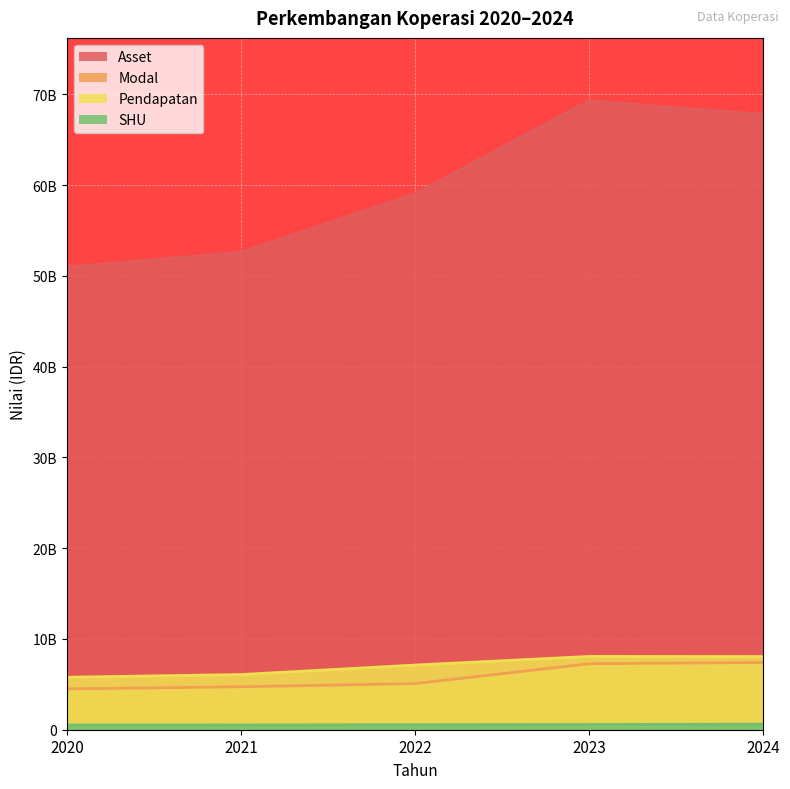

True or false: SHU and Modal cross at least once.

False